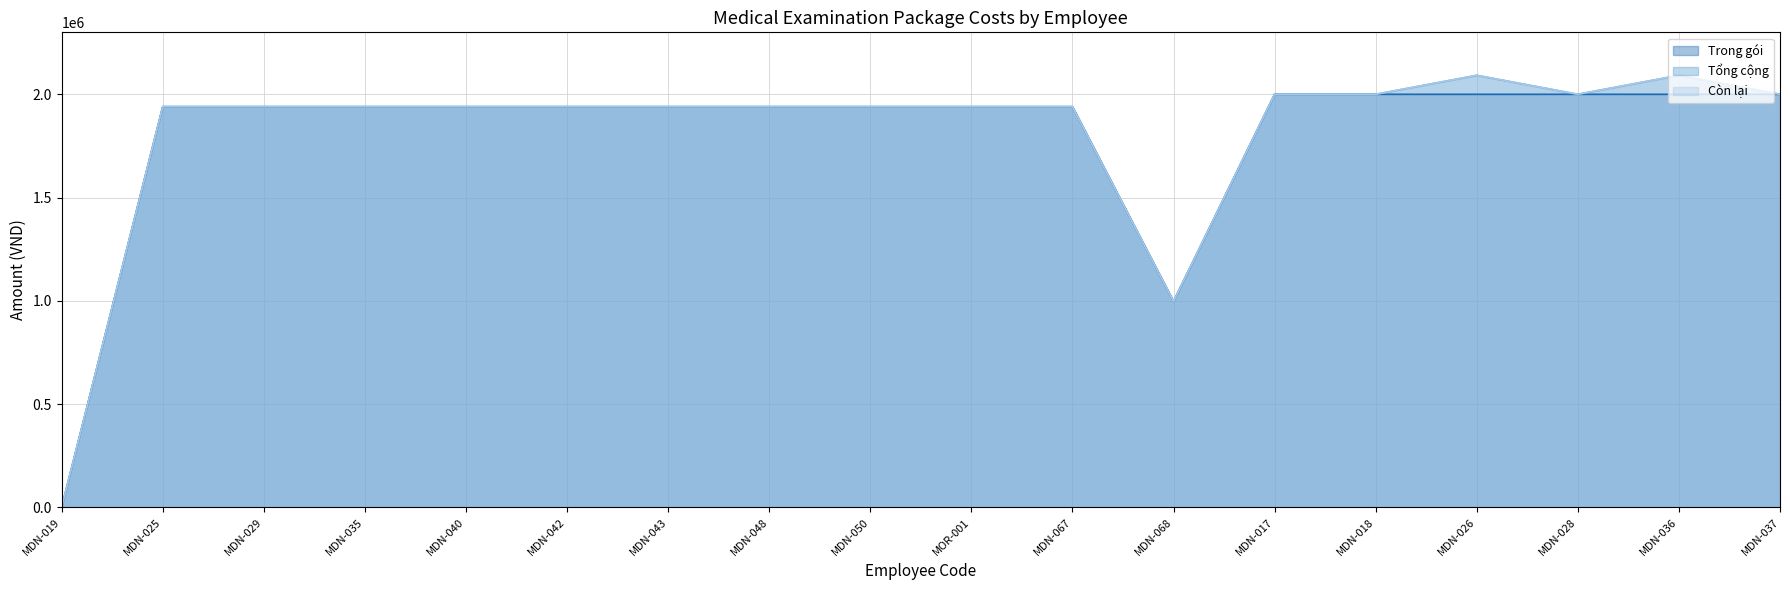

Reading left to right, list all the values displayed in this chart.

Trong gói: 0	1940000	1940000	1940000	1940000	1940000	1940000	1940000	1940000	1940000	1940000	997000	2000000	2000000	2000000	2000000	2000000	2000000
Tổng cộng: 0	1940000	1940000	1940000	1940000	1940000	1940000	1940000	1940000	1940000	1940000	997000	2000000	2000000	2091800	2000000	2091800	2000000
Còn lại: 0	1940000	1940000	1940000	1940000	1940000	1940000	1940000	1940000	1940000	1940000	997000	2000000	2000000	2091800	2000000	2091800	2000000